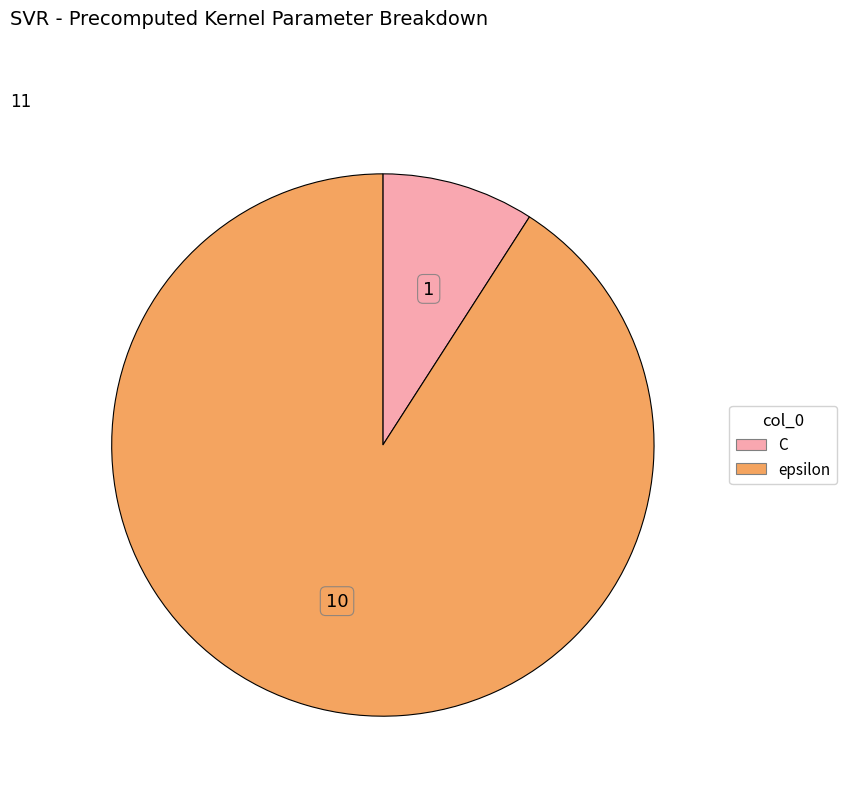

Rank the categories by value from lowest to highest.

C, epsilon